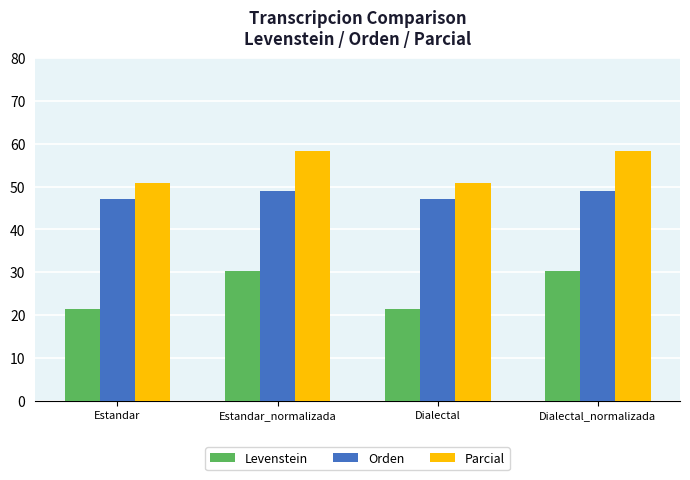

How many values in the Parcial series are below 58?

2